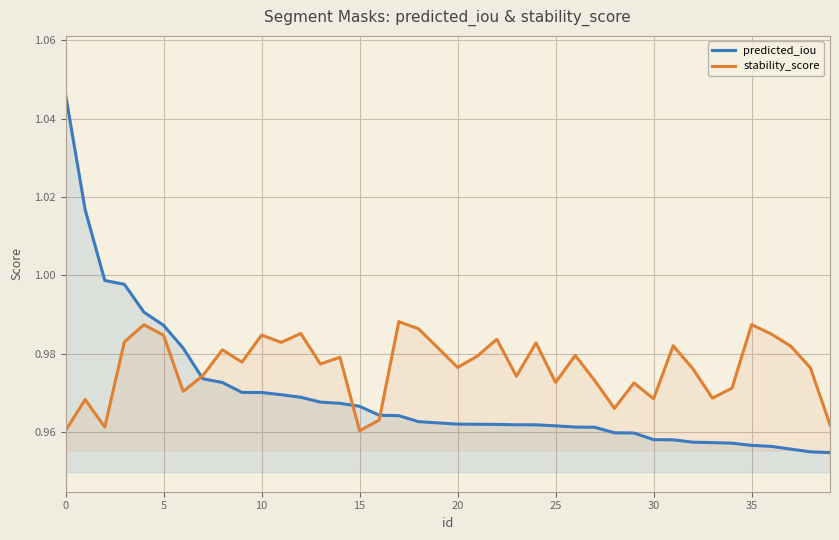

What is the sum of all predicted_iou values?

38.8